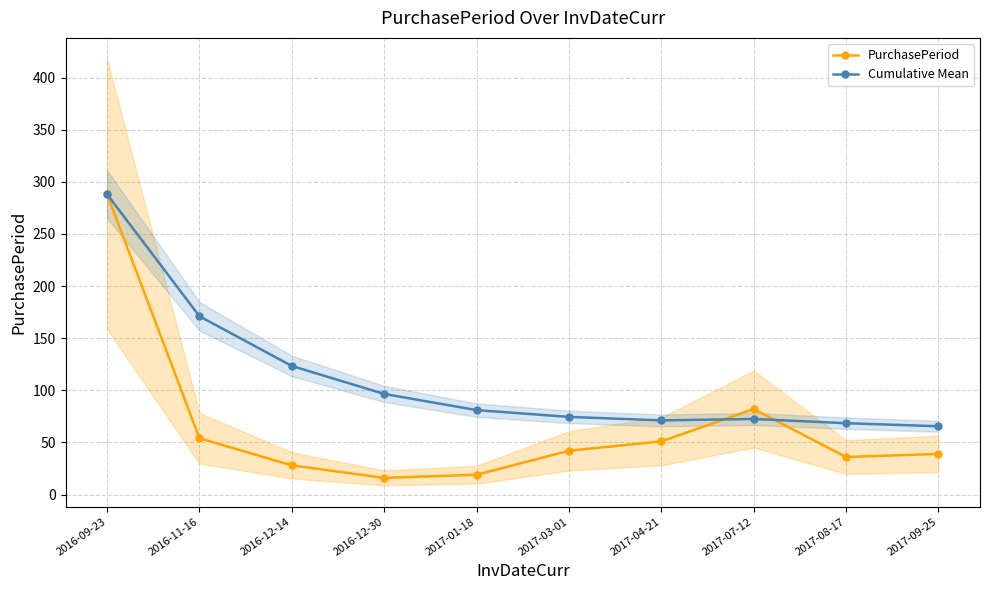

Between 2016-12-14 and 2017-01-18, which series saw the biggest shift?

Cumulative Mean